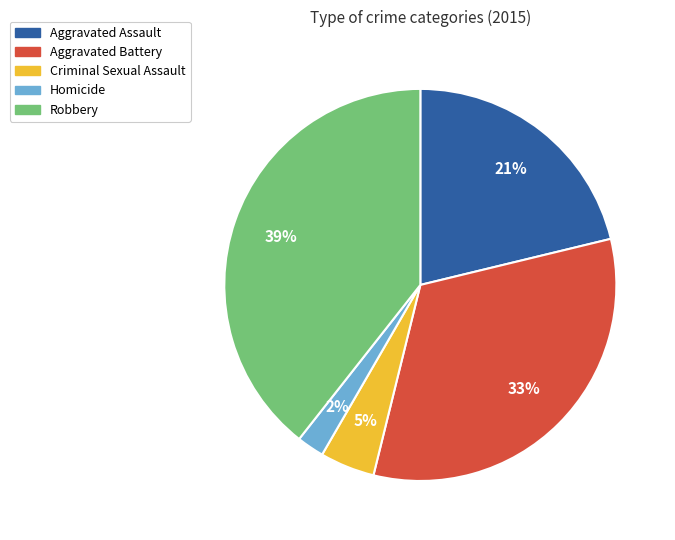

To the nearest percent, what is the difference between the largest and smallest slice percentages?

37%